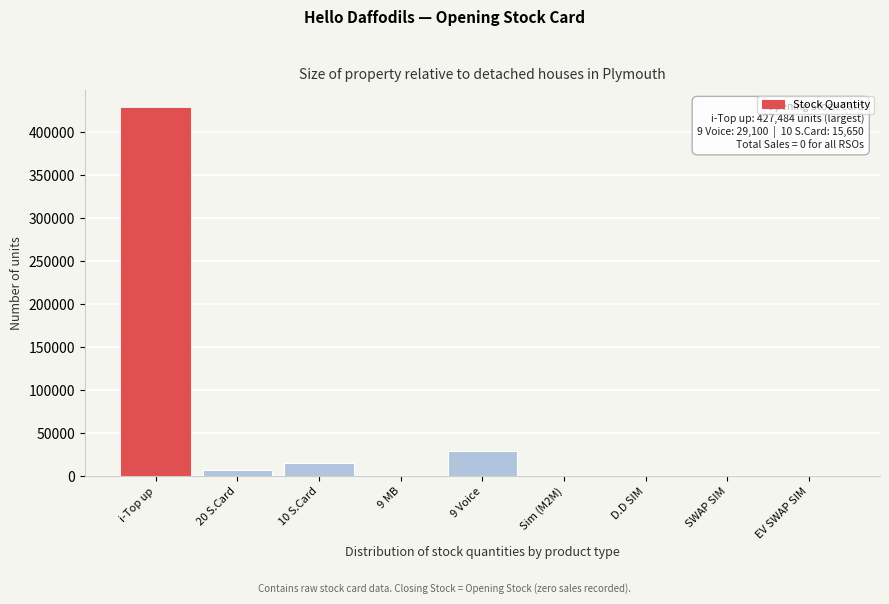

True or false: the data shows 0 at EV SWAP SIM.

True